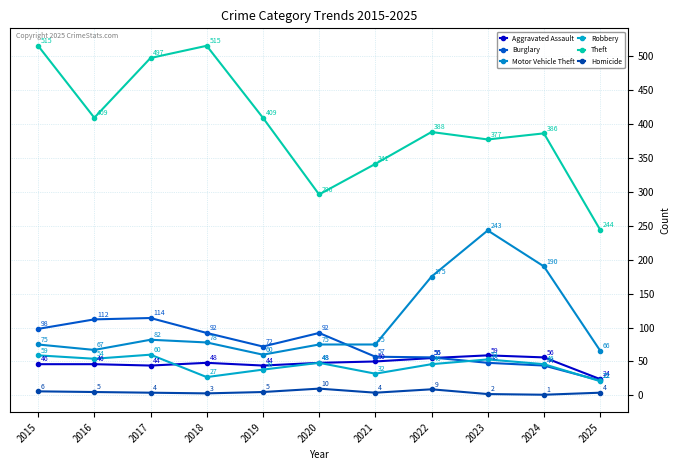

The Theft series shows 562 at 2019. True or false?

False